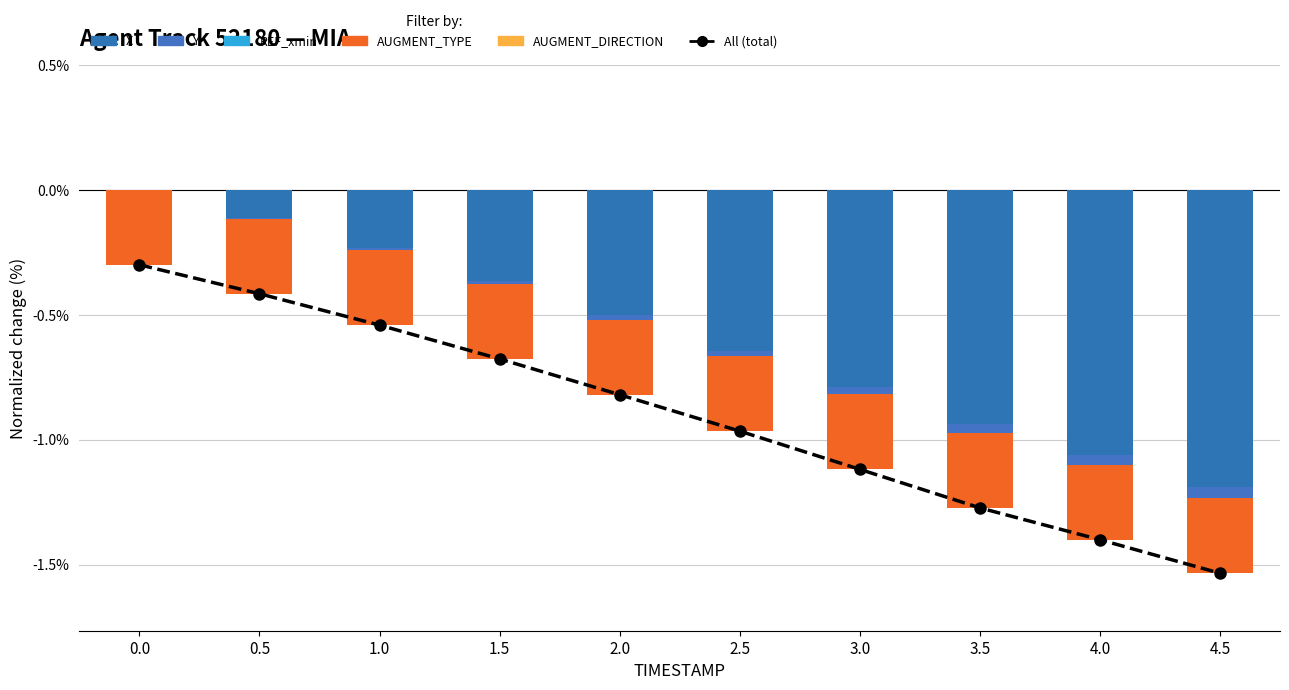

The REF_xmin series shows 0.0 at 2.5. True or false?

True